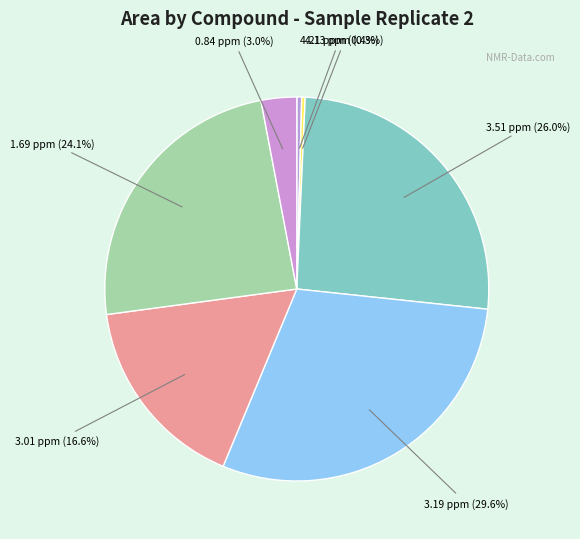

How many slices are in this pie chart?

7